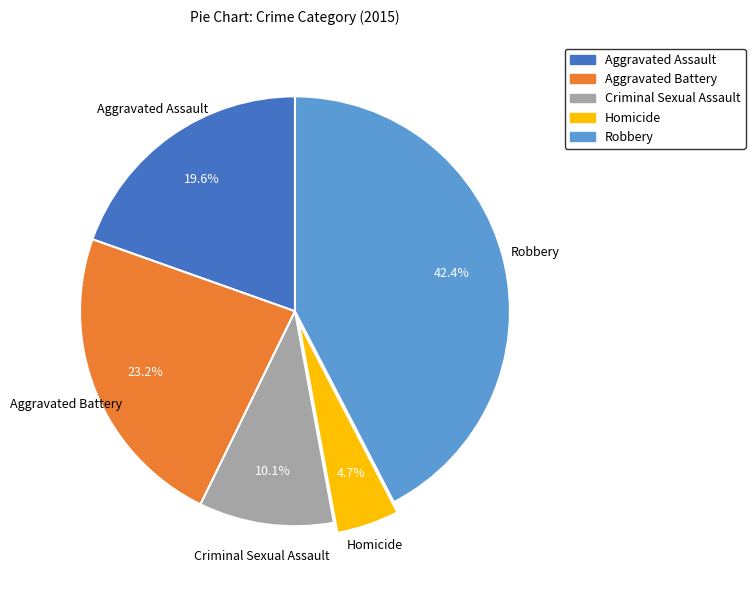

To the nearest percent, what is the average slice percentage?

20%